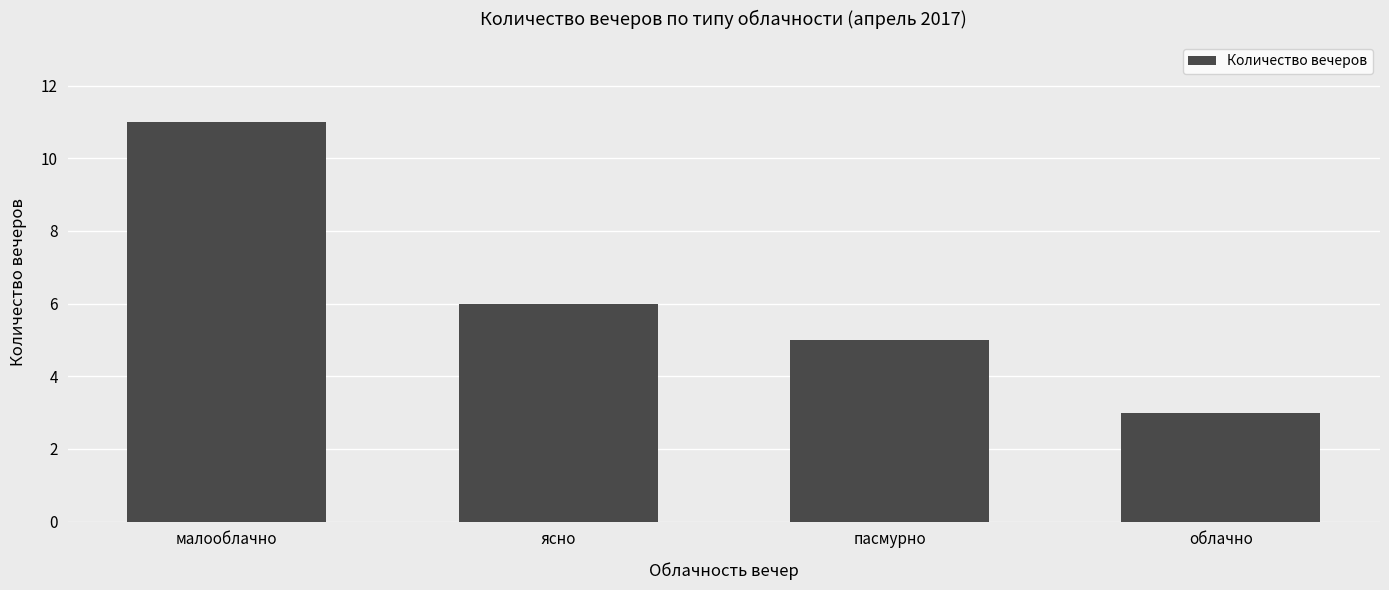

Reading left to right, extract all data points from this chart.

11	6	5	3